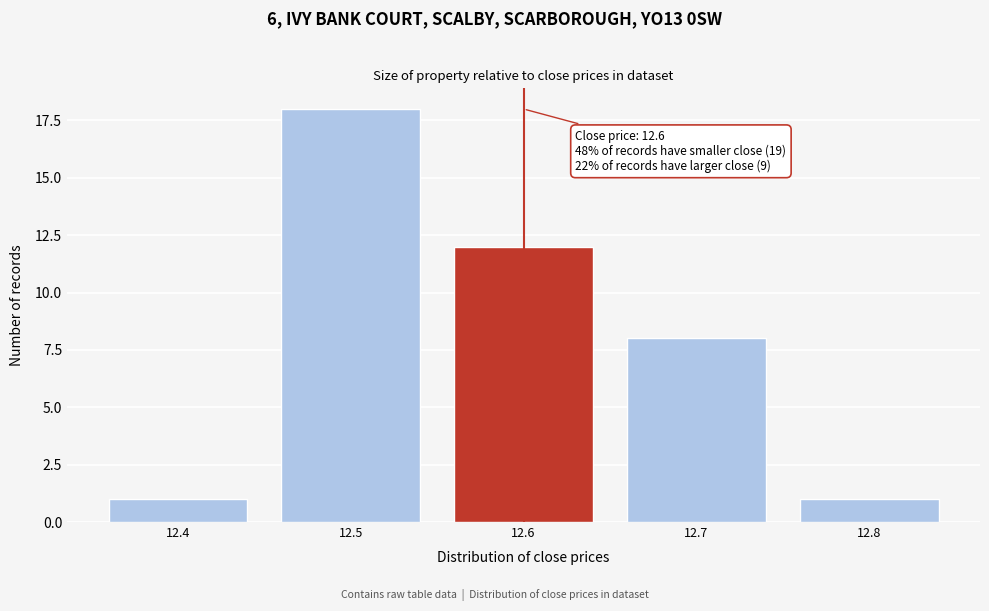

Reading right to left, extract all data points from this chart.

12.8=1	12.7=8	12.6=12	12.5=18	12.4=1